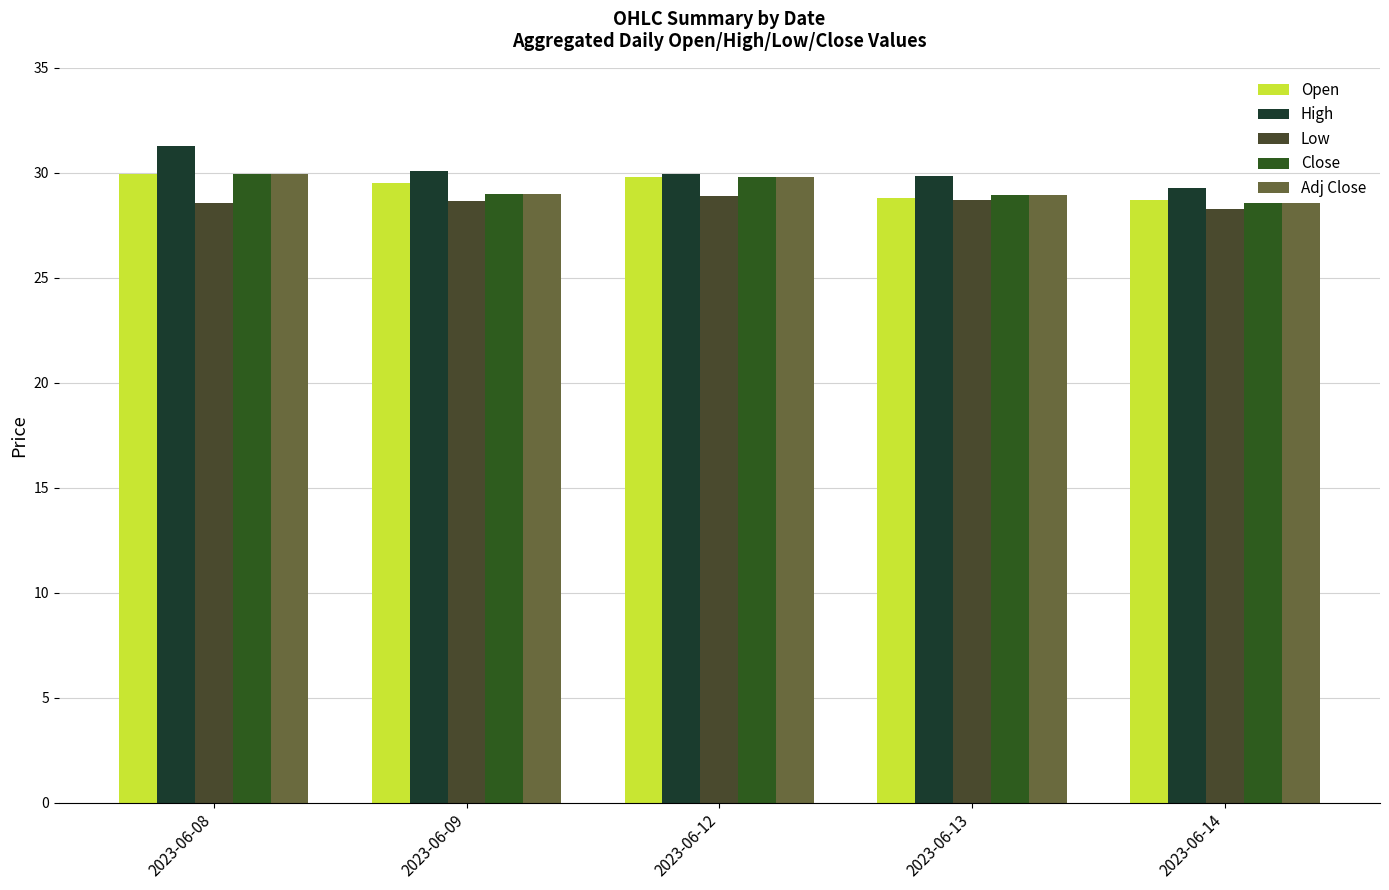

How many bars are there in total?

25